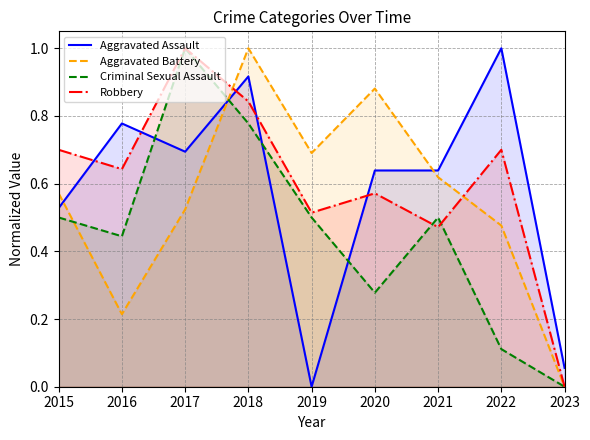

Count the Aggravated Battery values in the range 0 to 1.

9